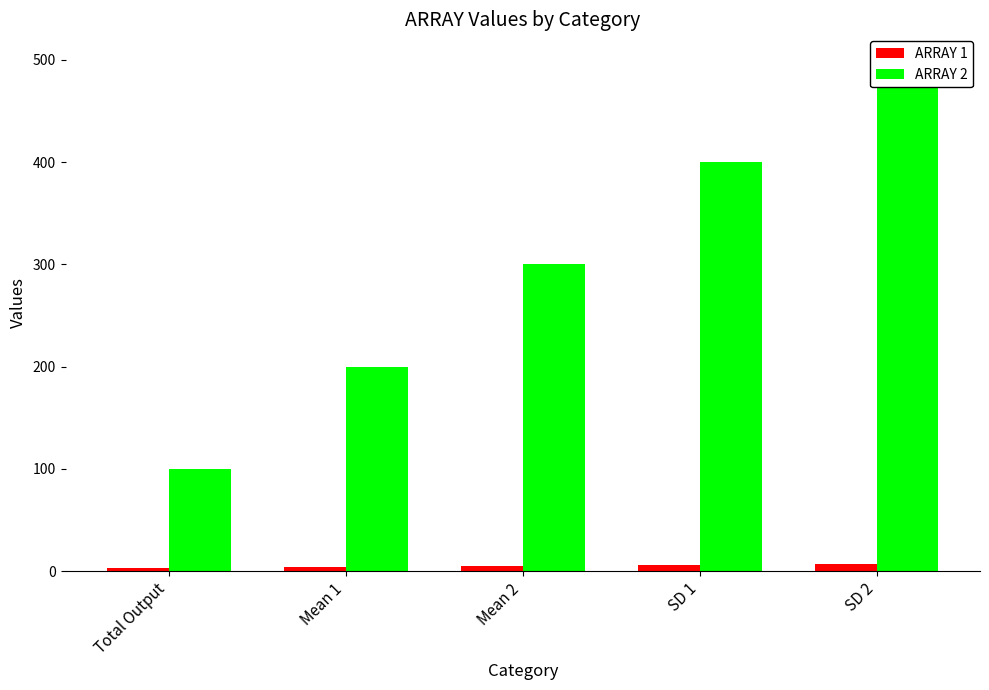

What is the maximum value for ARRAY 2?

500